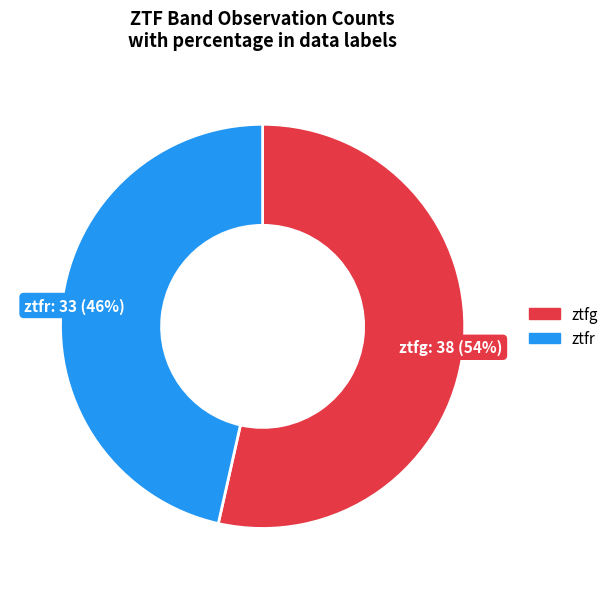

To the nearest percent, what portion does ztfr represent?

46%